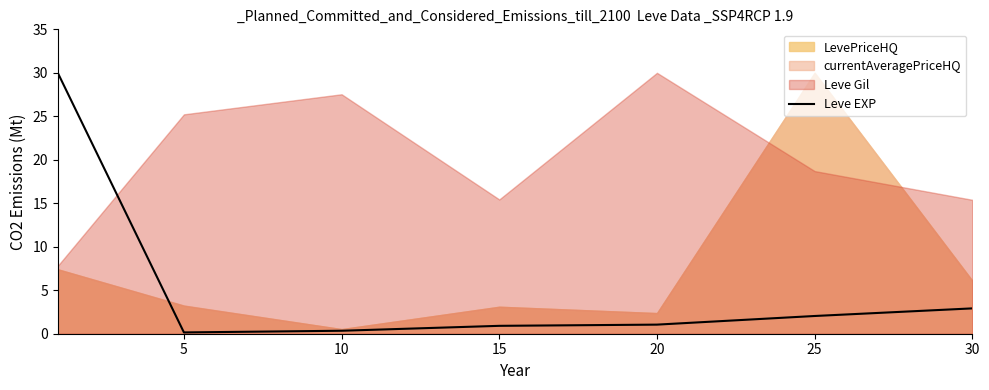

True or false: the data shows 4.6 at 30.

False